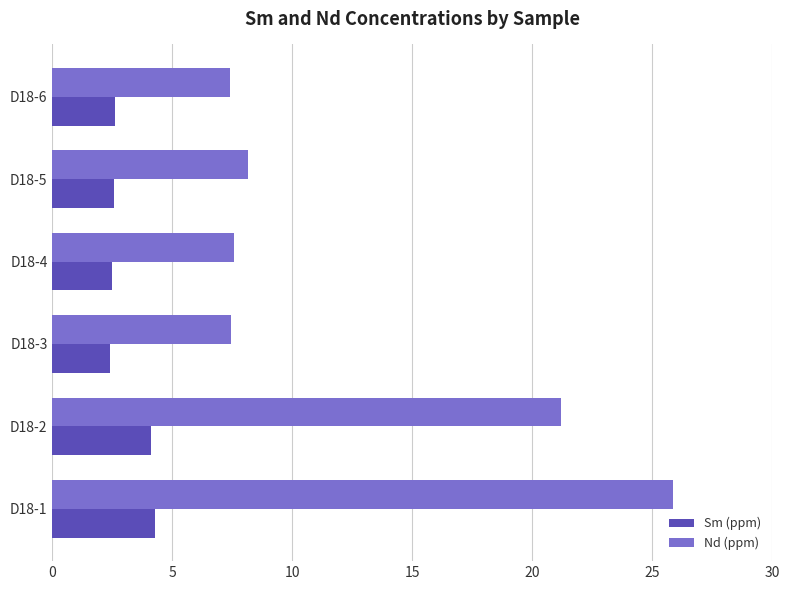

True or false: Nd (ppm) has a value of 13.1 at D18-5.

False